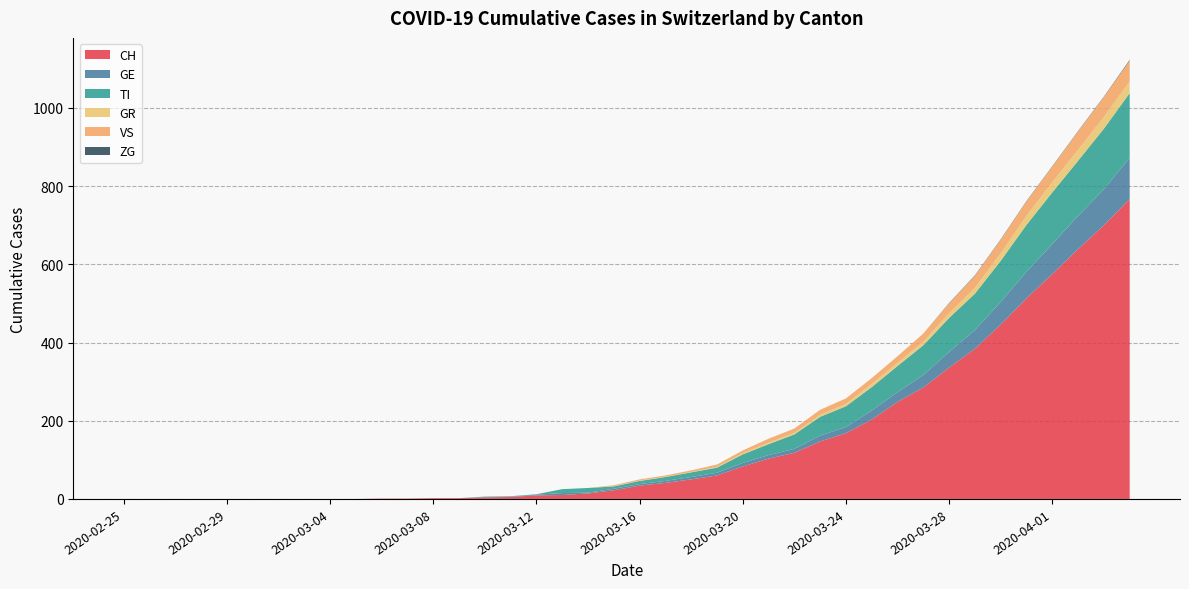

Reading right to left, extract all data points from this chart.

CH: 767	700	639	575	513	446	384	336	285	248	203	168	147	118	103	83	60	50	41	34	22	14	10	9	5	4	2	2	1	1	0	0	0	0	0	0	0	0	0	0
GE: 106	92	85	77	68	58	48	40	32	25	23	16	15	10	9	9	7	6	5	4	4	2	5	2	1	1	0	0	0	0	0	0	0	0	0	0	0	0	0	0
TI: 165	155	141	132	120	105	93	87	76	67	60	53	48	37	28	22	13	12	10	8	6	12	10	1	1	1	0	0	0	0	0	0	0	0	0	0	0	0	0	0
GR: 30	30	28	26	23	19	15	12	9	8	8	6	5	4	4	3	2	1	1	1	1	0	0	0	0	0	0	0	0	0	0	0	0	0	0	0	0	0	0	0
VS: 53	51	47	40	37	35	31	25	21	17	15	14	13	11	10	7	6	4	3	3	2	0	0	0	0	0	0	0	0	0	0	0	0	0	0	0	0	0	0	0
ZG: 2	1	1	1	1	1	1	1	0	0	0	0	0	0	0	0	0	0	0	0	0	0	0	0	0	0	0	0	0	0	0	0	0	0	0	0	0	0	0	0